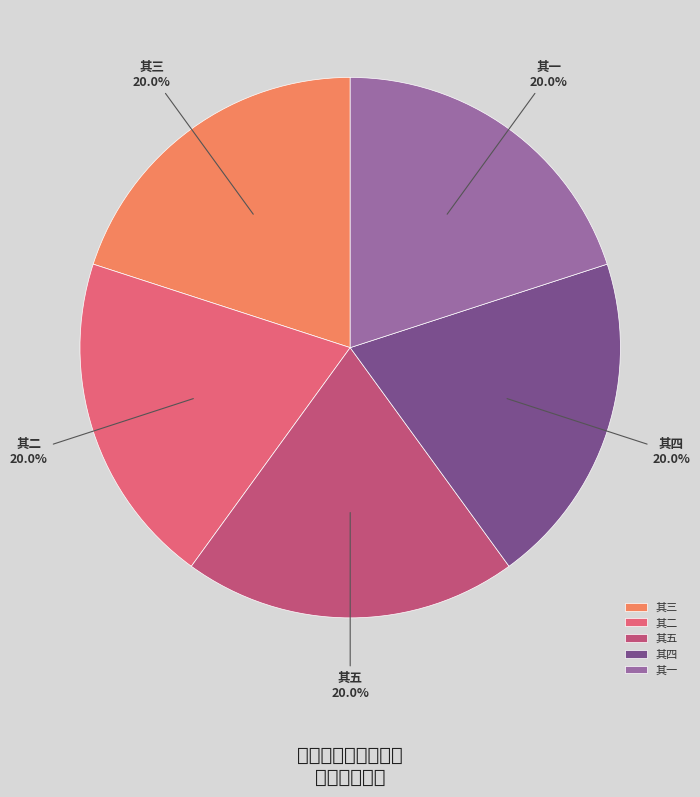

What is the ratio of the value at 其二 to the value at 其三?

1.0